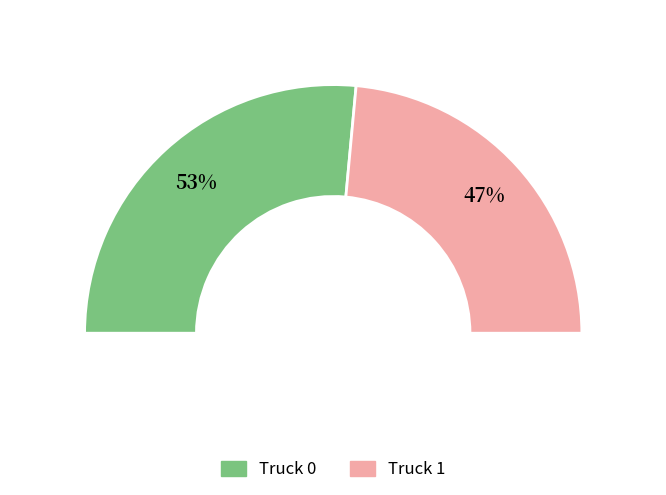

How many segments does this pie chart have?

2